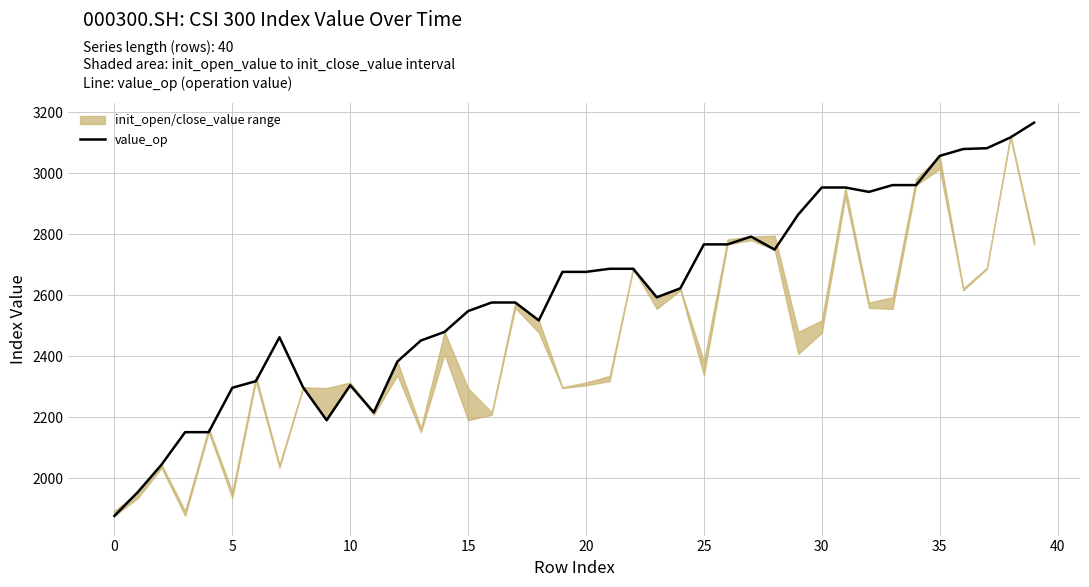

How many interior local valleys (lower than both neighbors) does the data have?

6